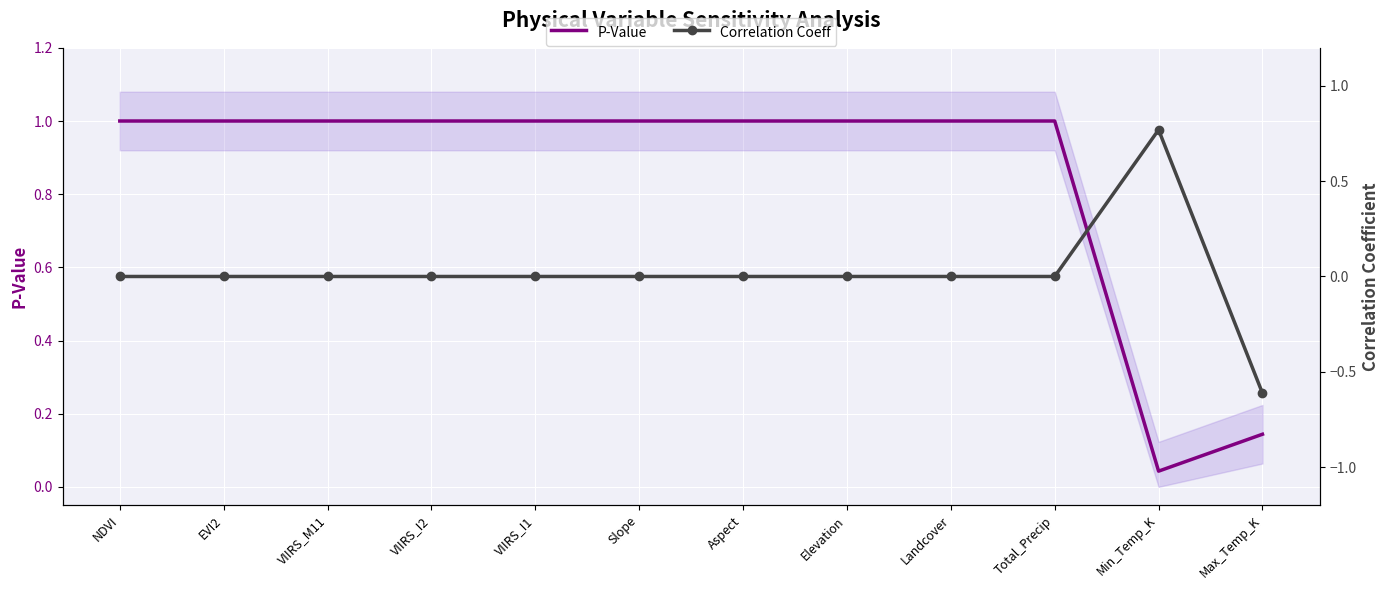

What position from the left is VIIRS_I1?

5